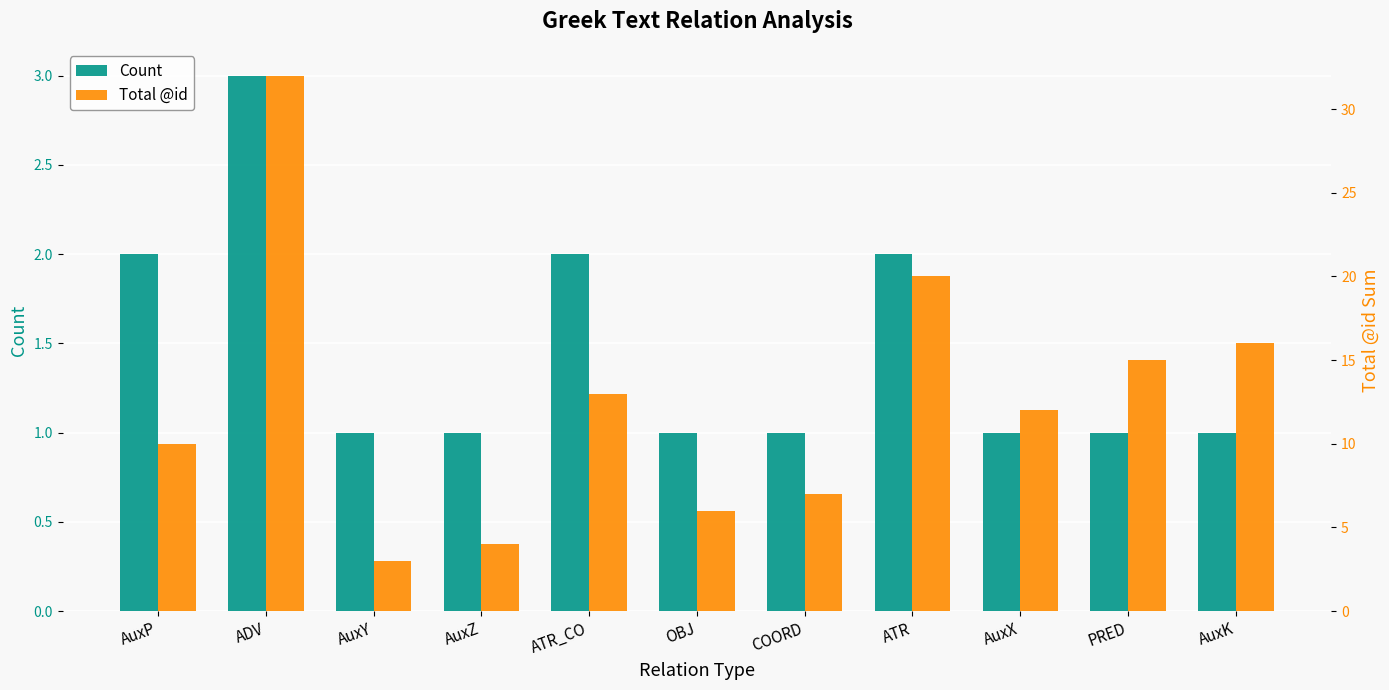

What is the spread (max minus min) of values at AuxZ?

3